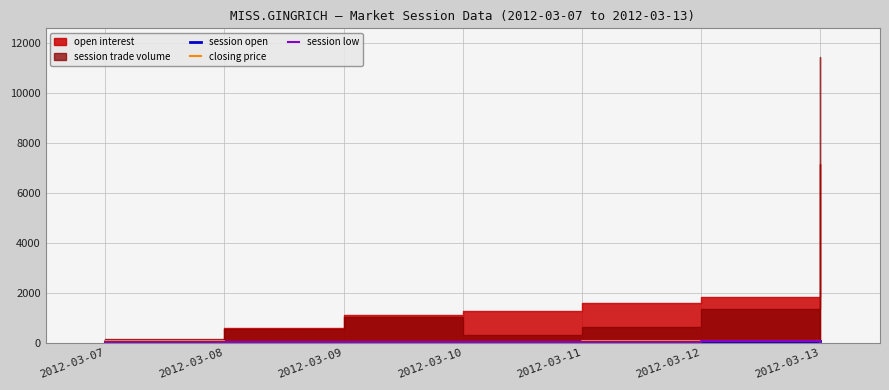

What is the minimum value for session open?

11.1